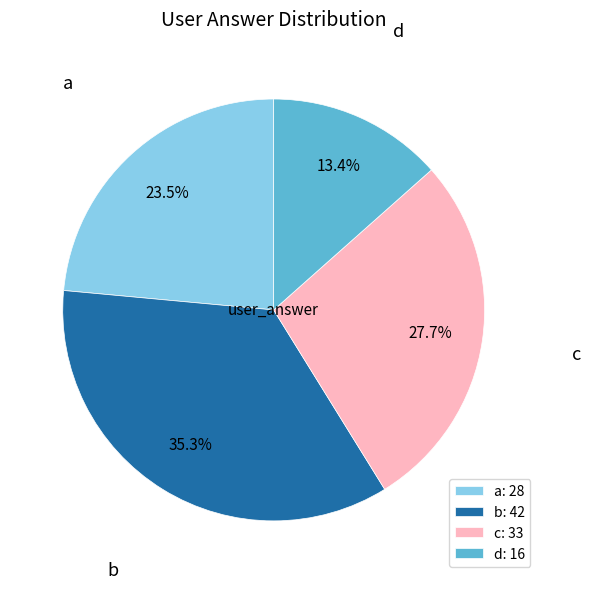

Between c: 33 and d: 16, which is larger?

c: 33